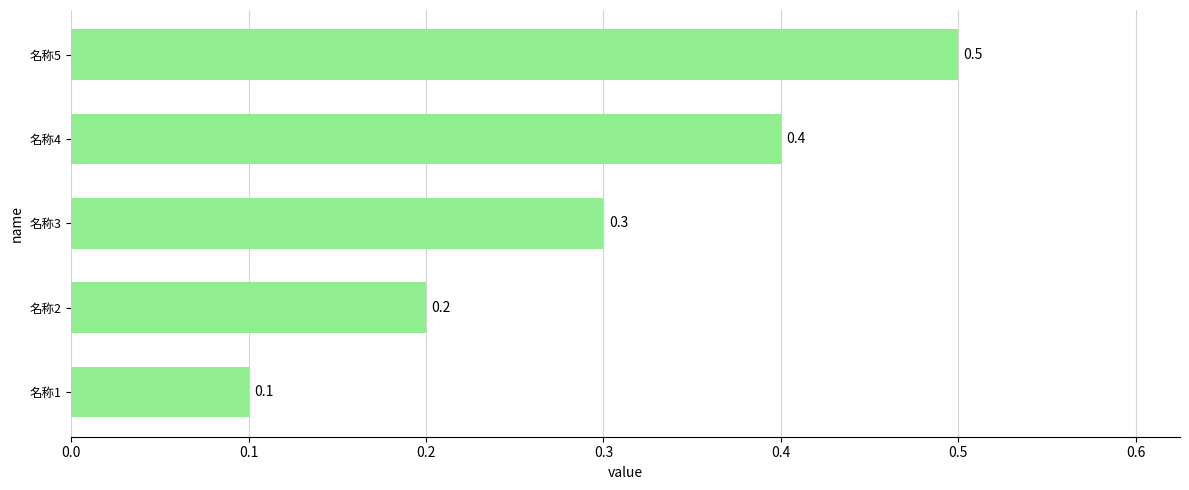

The chart shows a value of 0.1 at 名称4. True or false?

False